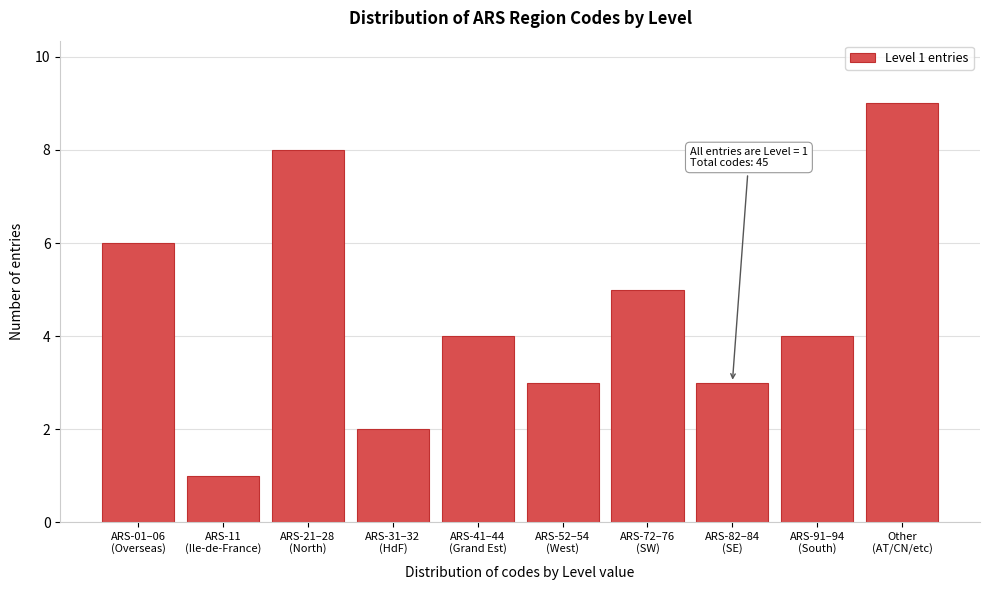

Reading left to right, transcribe all the data shown in this chart.

6	1	8	2	4	3	5	3	4	9